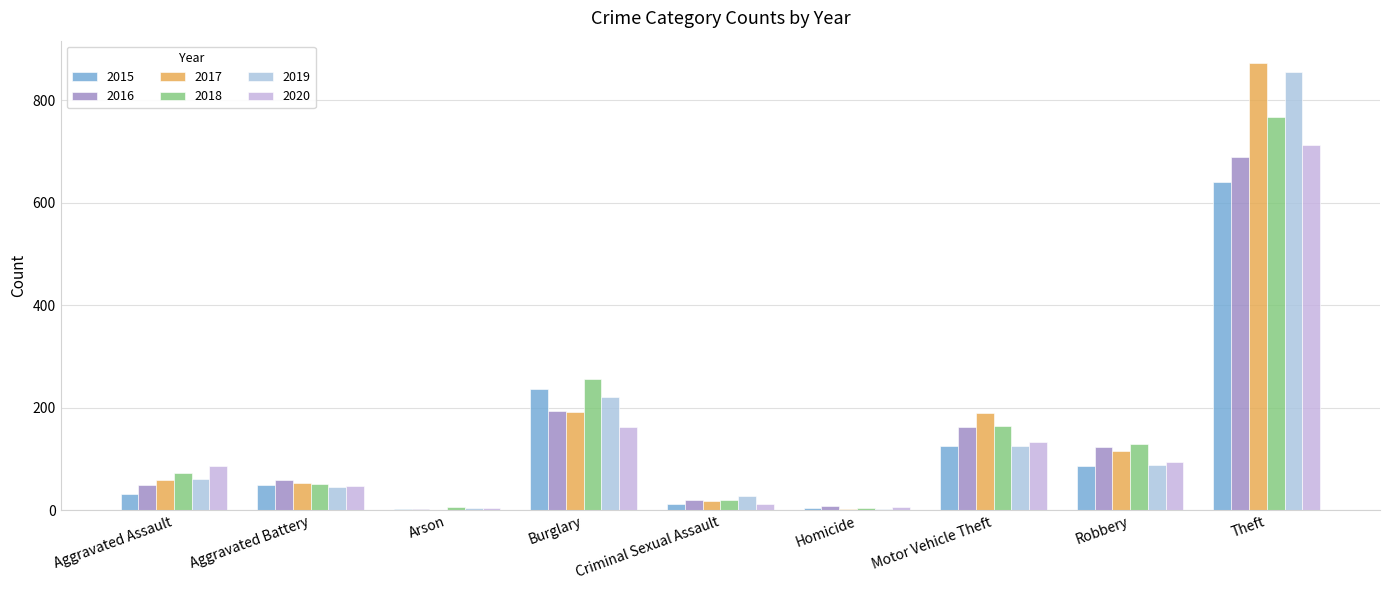

Which series changed the most between Aggravated Assault and Aggravated Battery?

2020